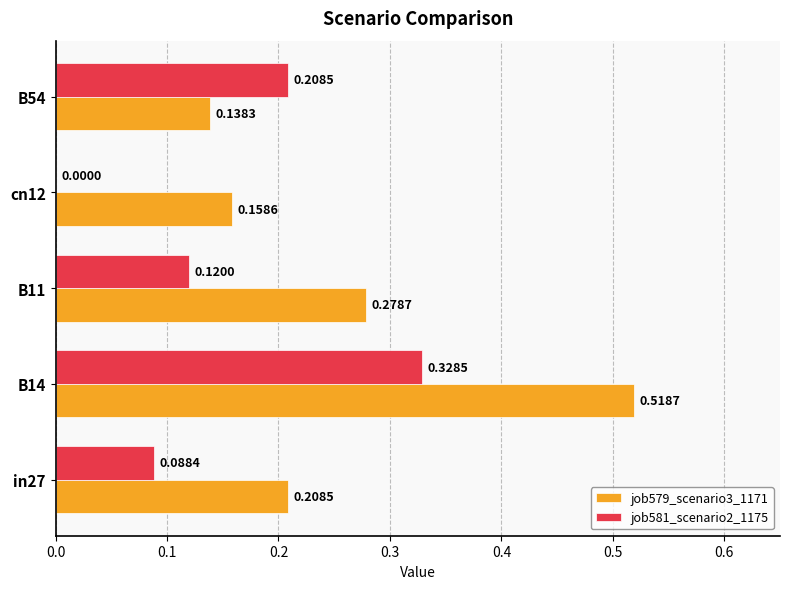

Which label corresponds to the largest value in the chart?

B14